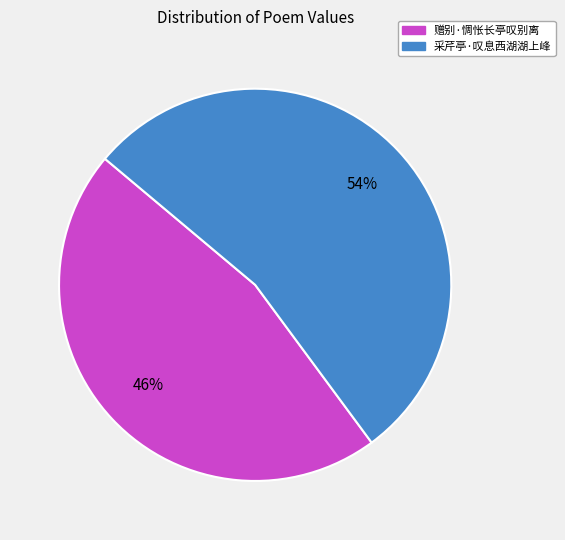

Does 赠别·惆怅长亭叹别离 account for over 50% of the chart?

No